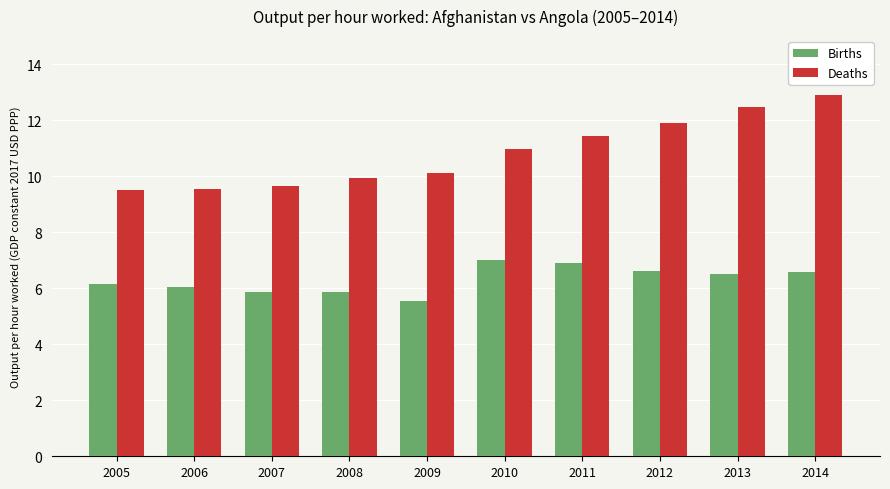

What is the highest value of the Deaths series?

12.9